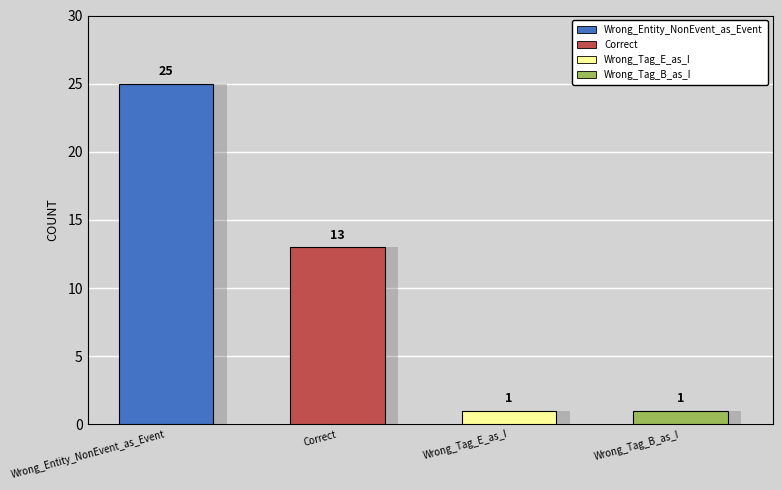

What is the minimum value shown in the chart?

1